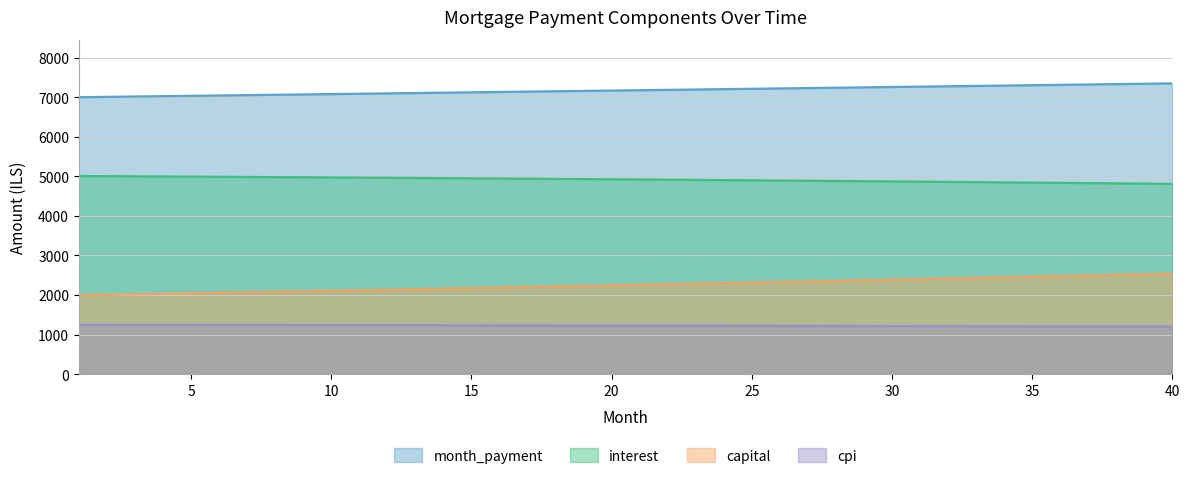

Read the cpi value at 19.

1229.4